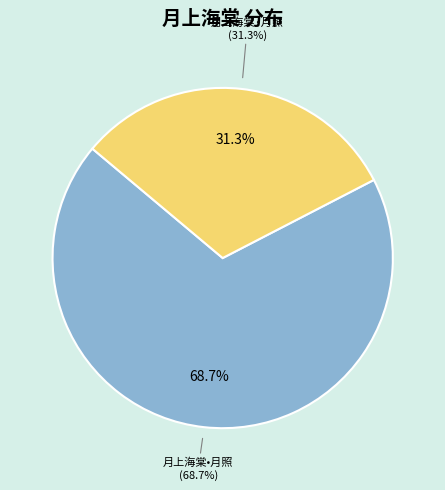

Do 月上海棠·月照 and 月上海棠•月照 together represent more than half of the pie?

Yes